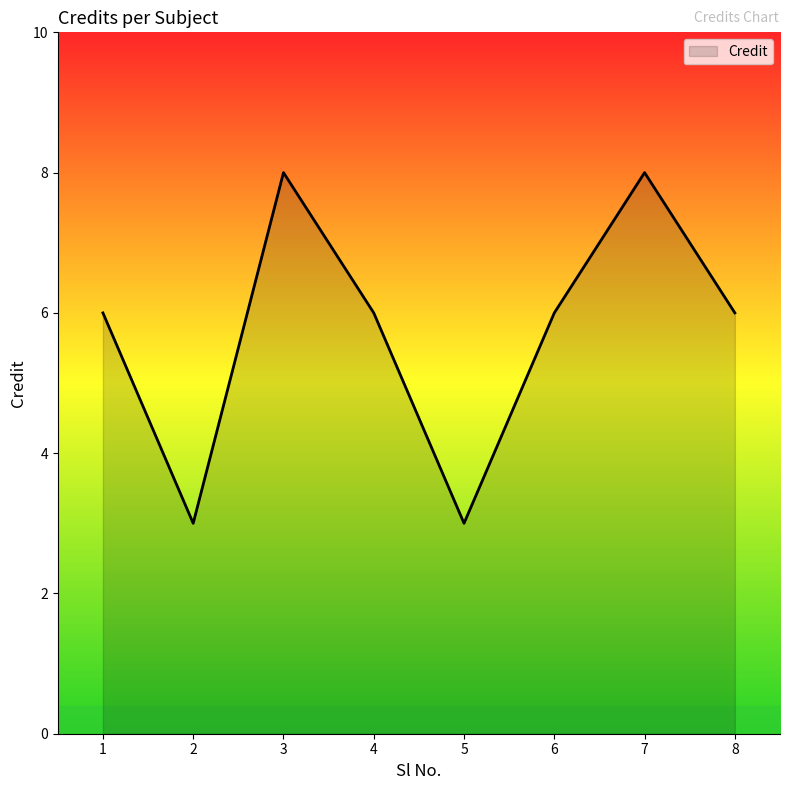

What is the sum of all values?

46